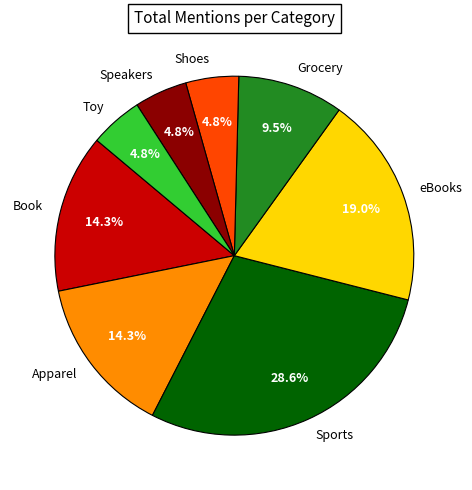

To the nearest percent, what is the combined percentage of Grocery and Book?

24%